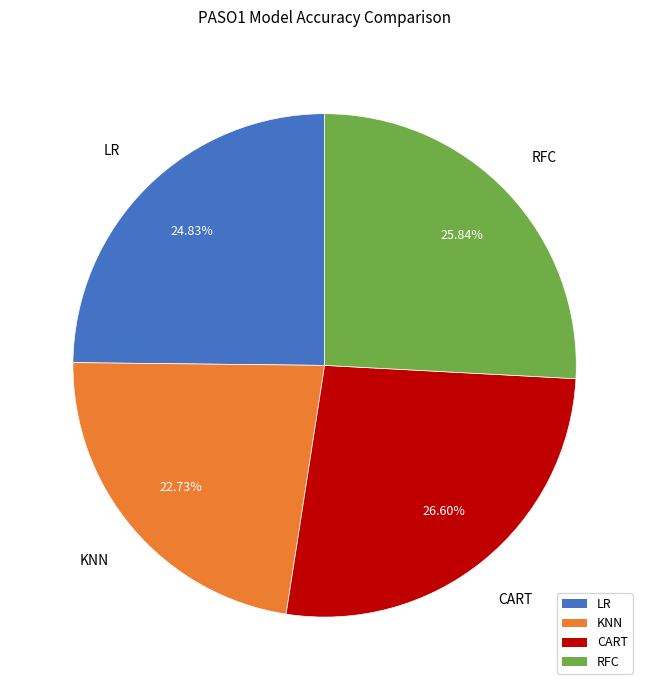

How many segments does this pie chart have?

4